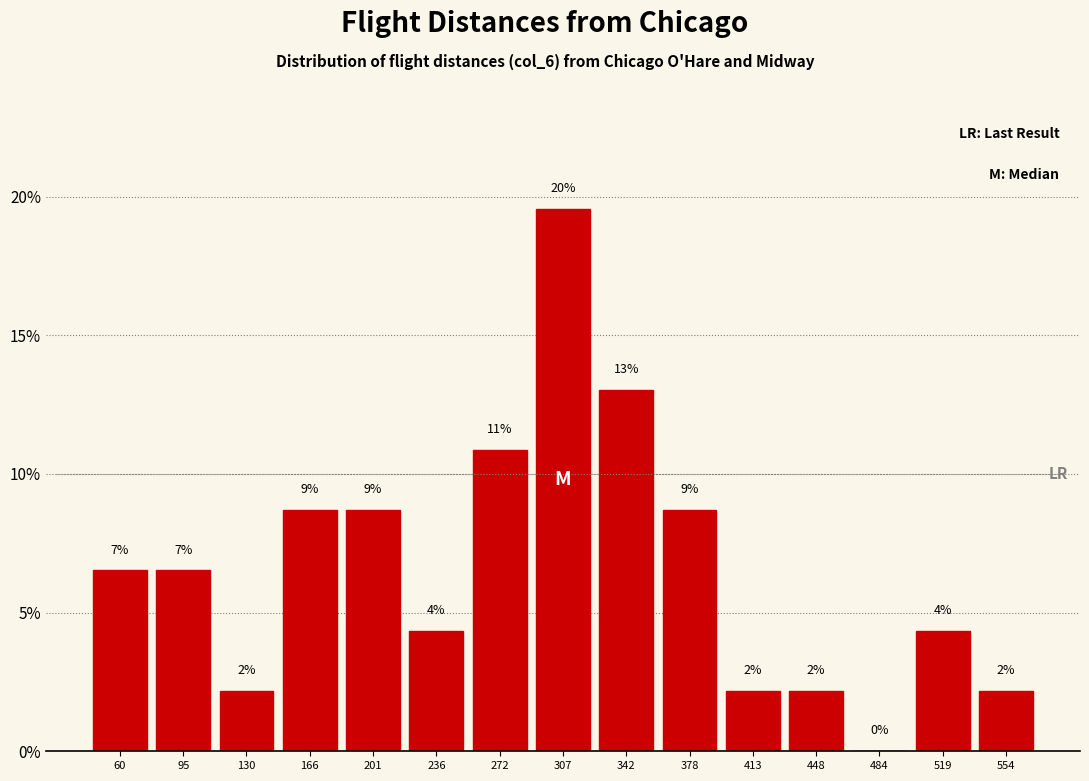

Are the bars horizontal?

No